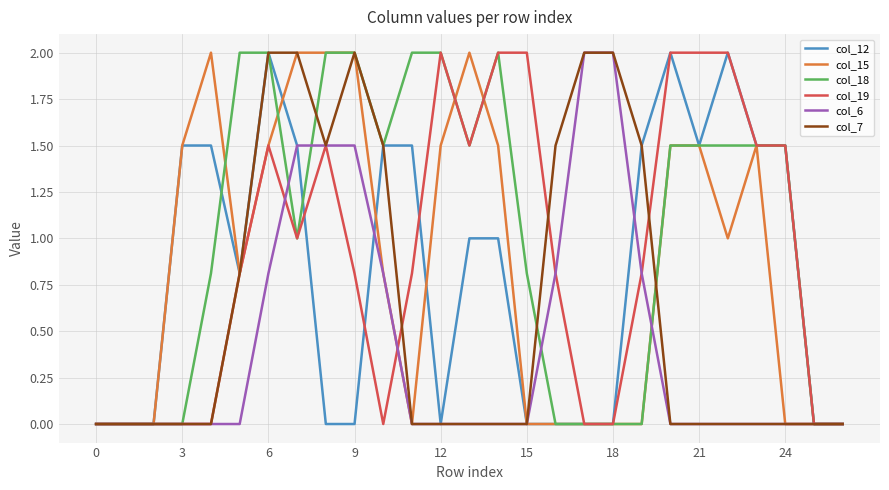

Which series has the largest total across all categories?

col_18